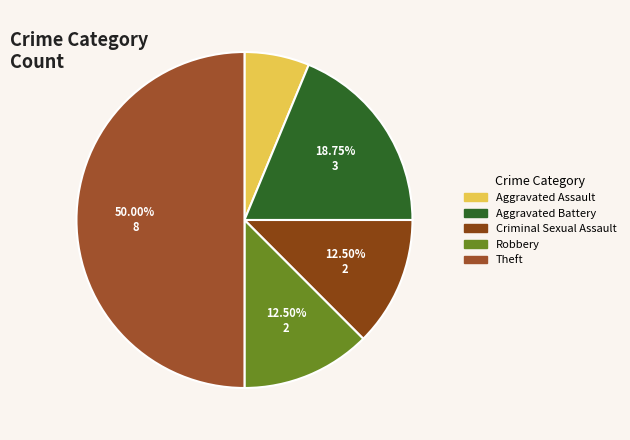

How many slices are in this pie chart?

5